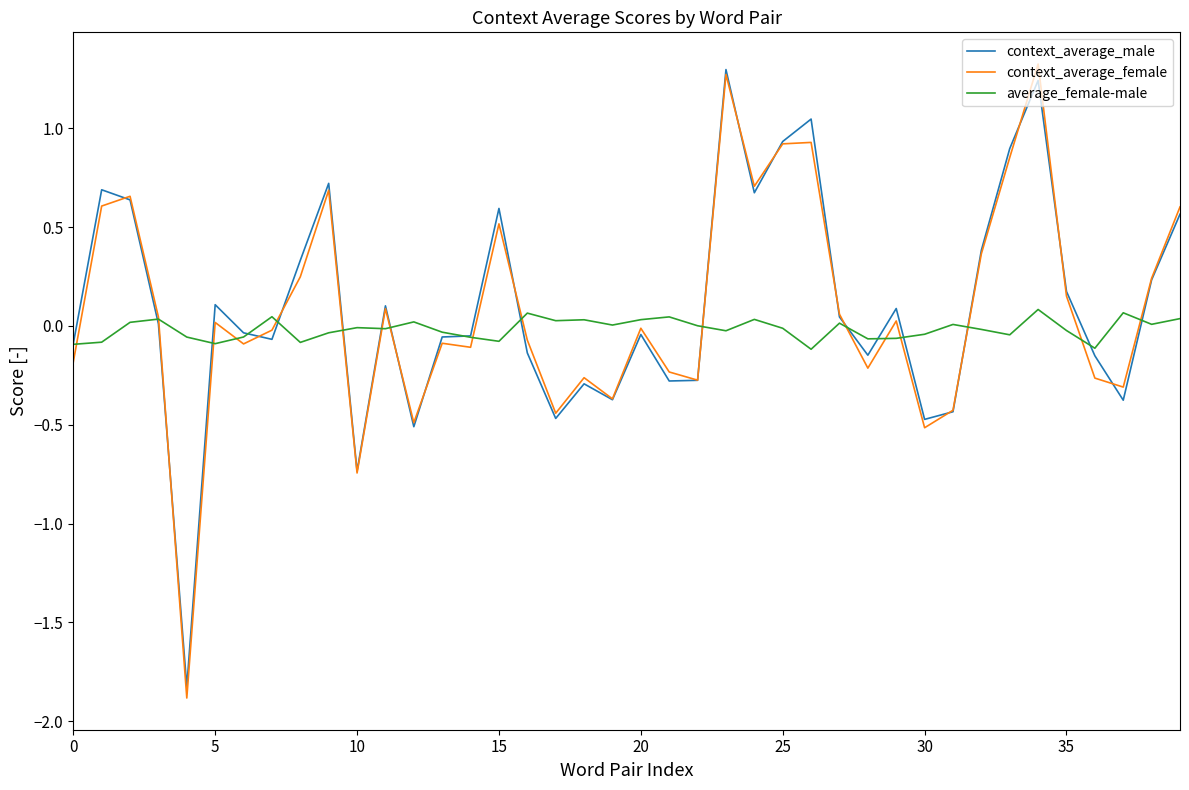

Which series has the largest range (max minus min)?

context_average_female